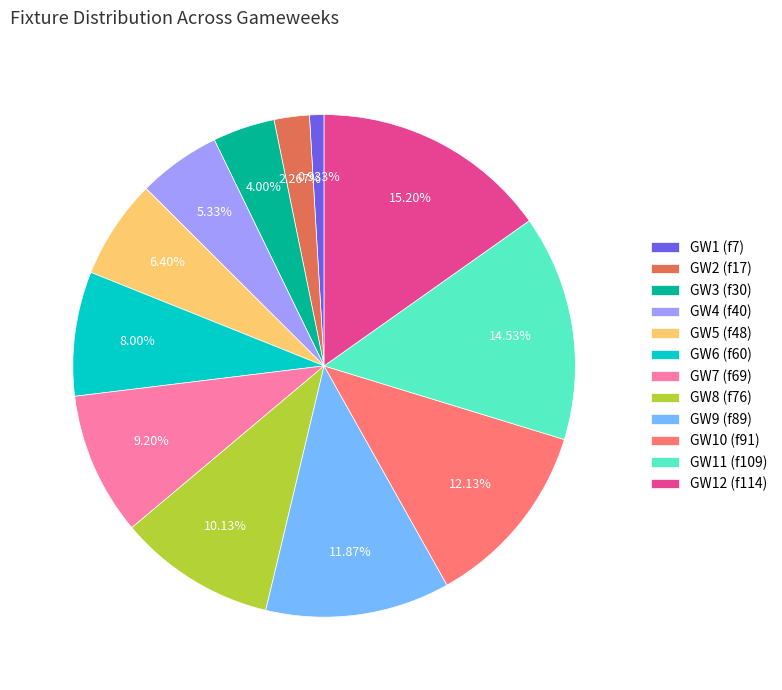

Is the sum of GW8 (f76) and GW4 (f40) greater than half?

No